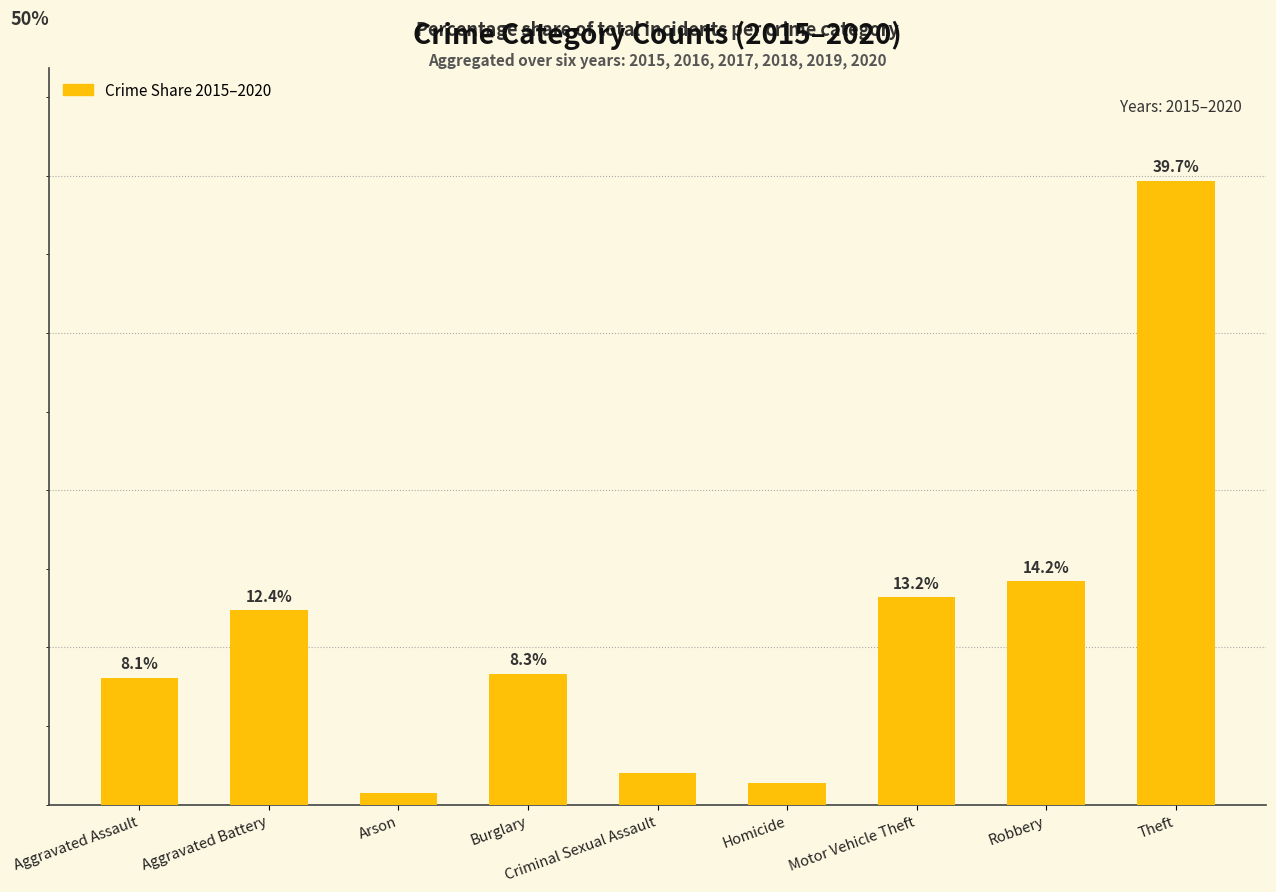

Which has a higher value, Robbery or Criminal Sexual Assault?

Robbery